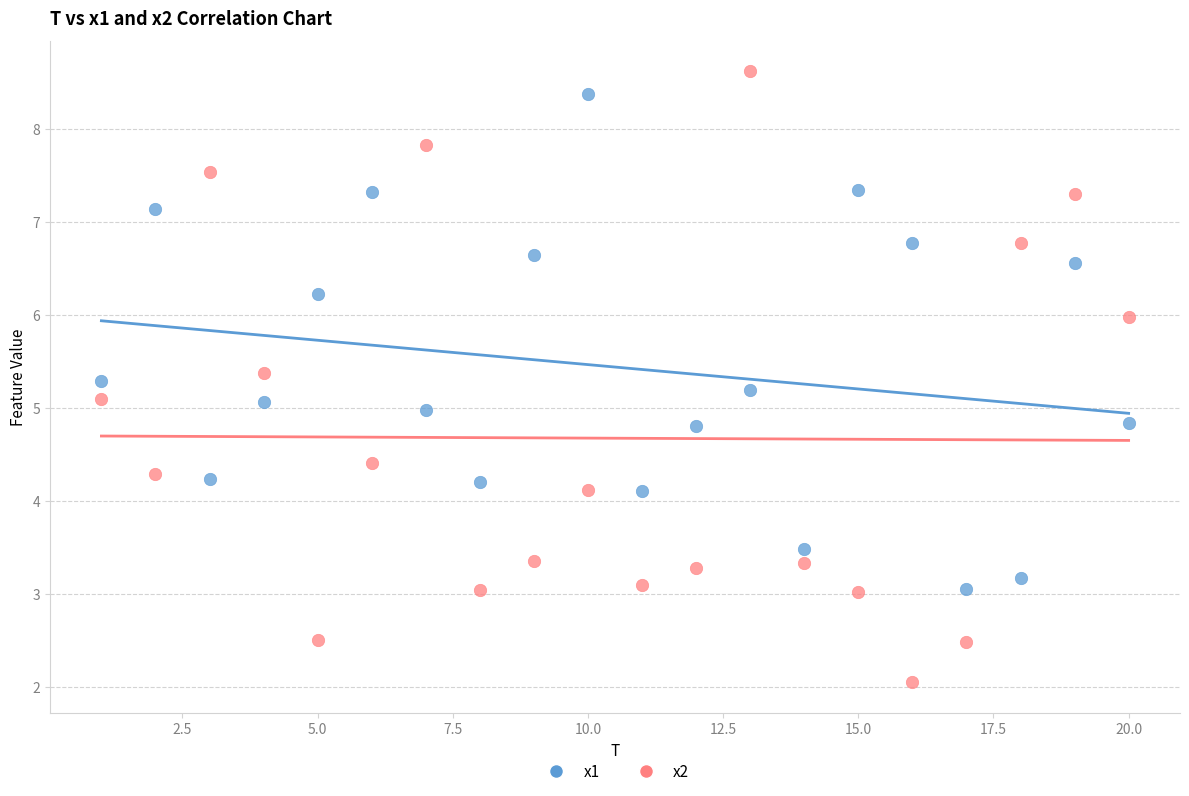

Which series has the largest Y range (max minus min)?

x2